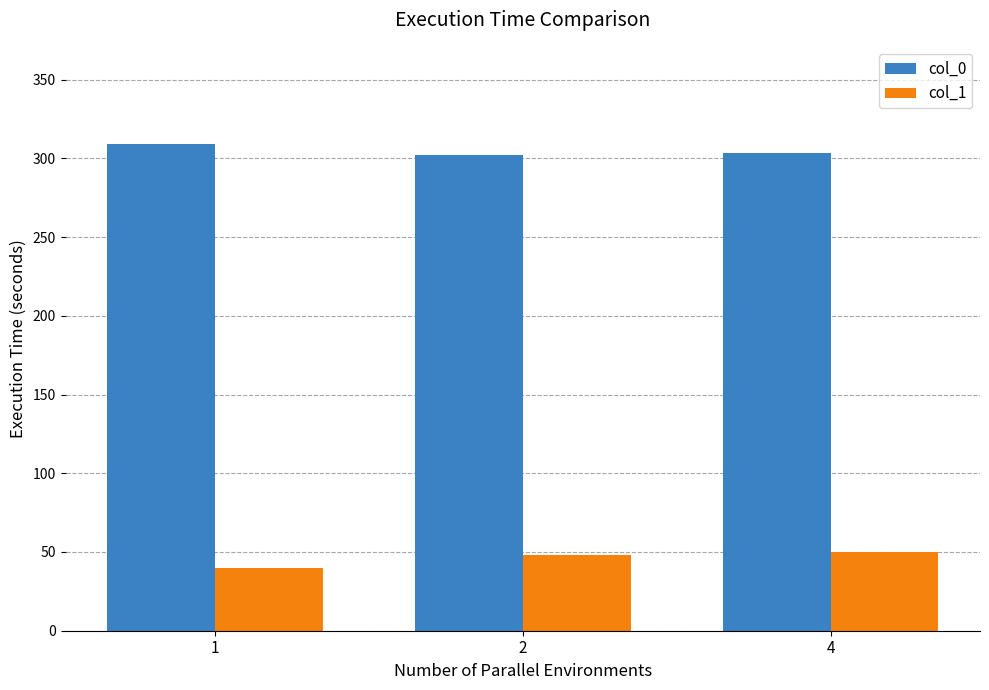

What is the maximum value for col_0?

309.0